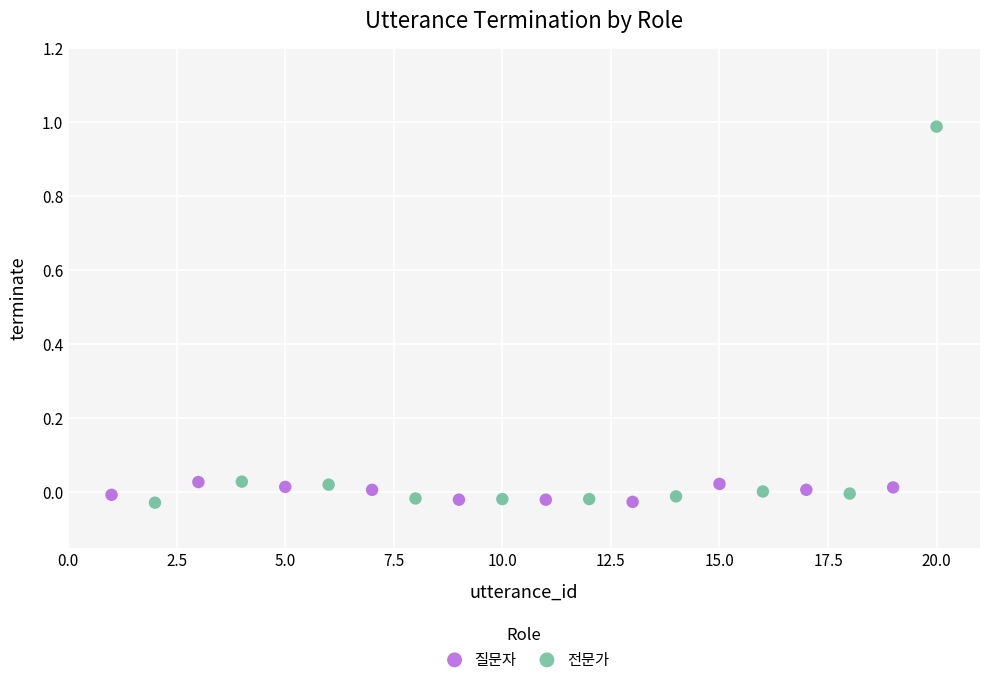

Which series has the largest Y range (max minus min)?

전문가